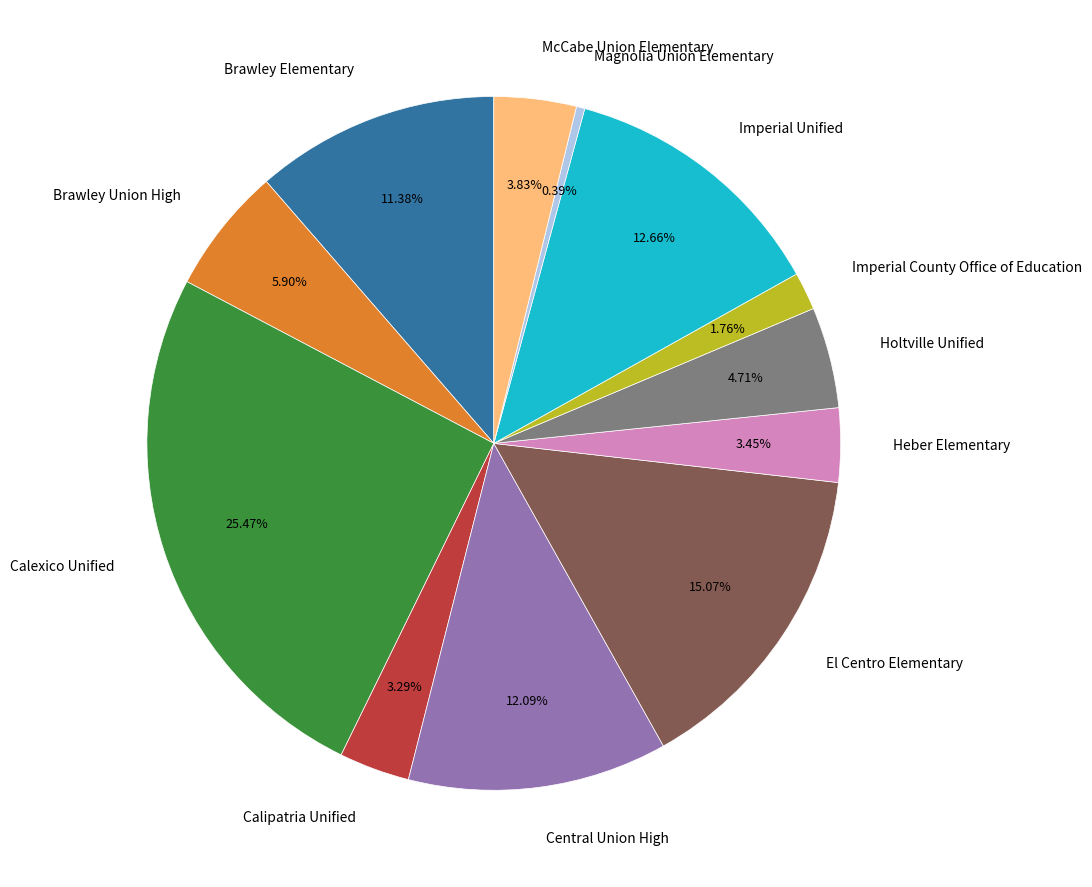

What is the smallest slice in the pie chart?

Magnolia Union Elementary